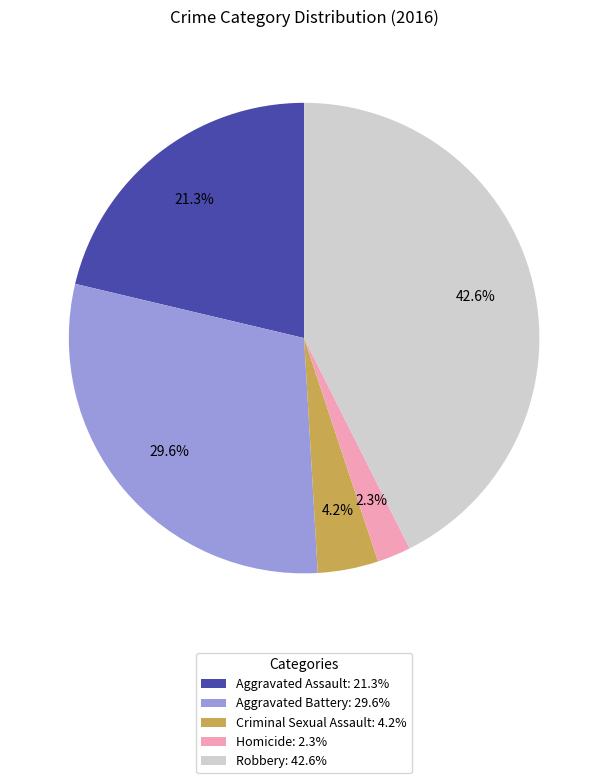

Do Aggravated Battery and Robbery together represent more than half of the pie?

Yes